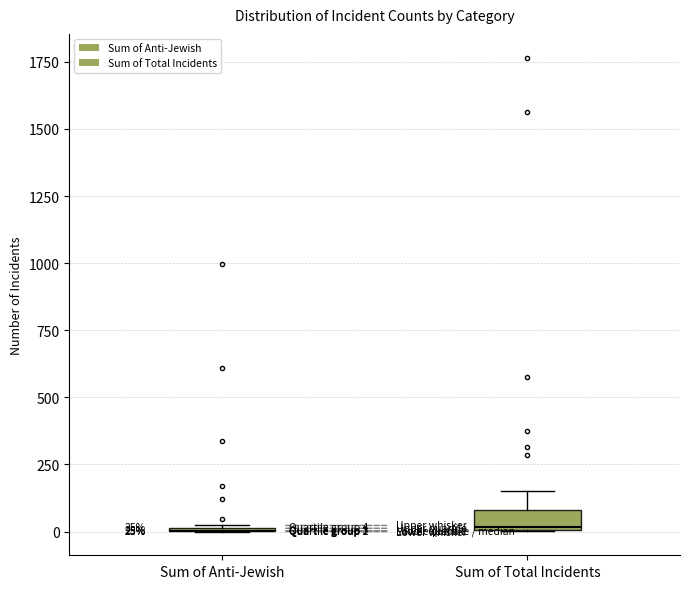

Comparing the boxes themselves (not the whiskers), which one is the tallest?

Sum of Total Incidents